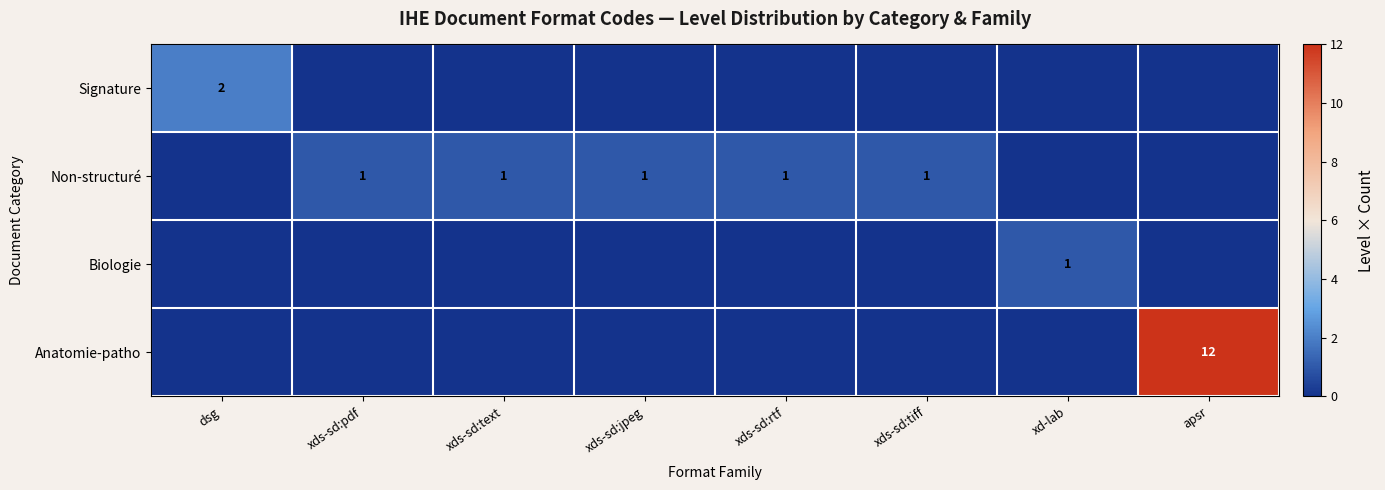

Which category has the highest value across all series?

apsr